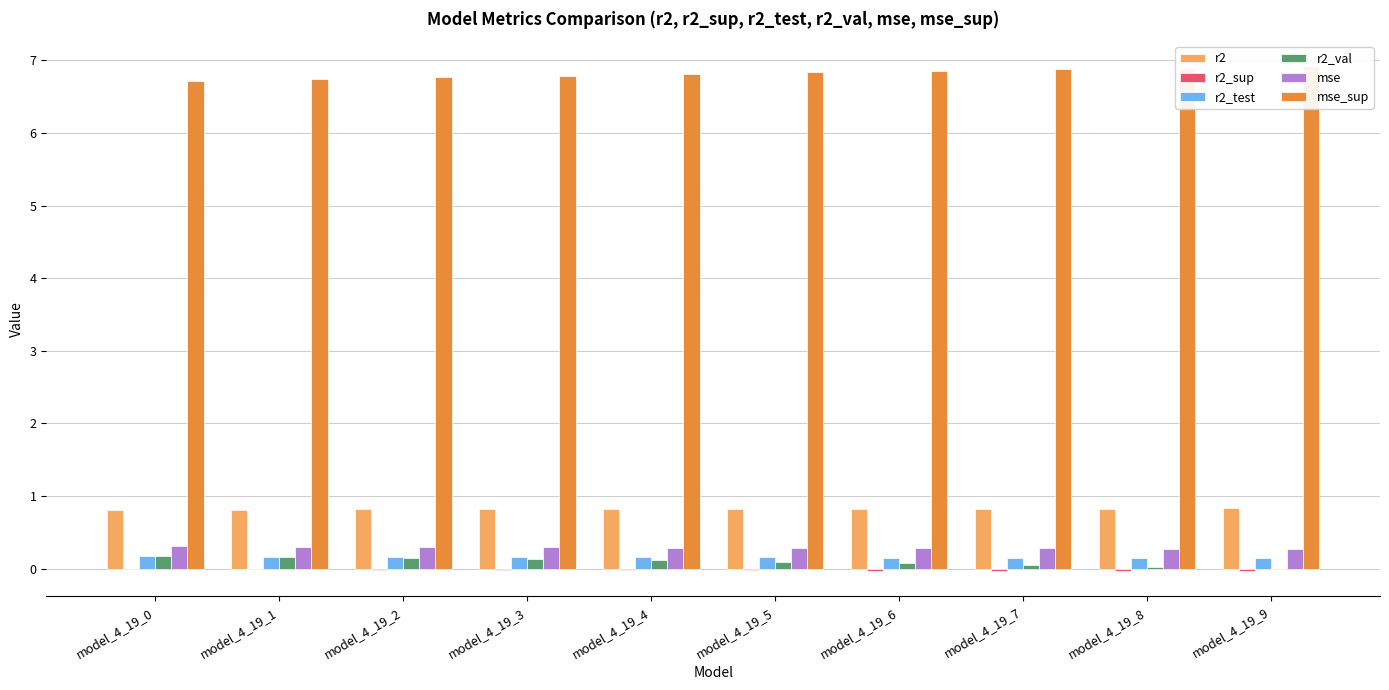

Reading left to right, list all the values displayed in this chart.

r2: model_4_19_0=0.8	model_4_19_1=0.8	model_4_19_2=0.8	model_4_19_3=0.8	model_4_19_4=0.8	model_4_19_5=0.8	model_4_19_6=0.8	model_4_19_7=0.8	model_4_19_8=0.8	model_4_19_9=0.8
r2_sup: model_4_19_0=-0.0	model_4_19_1=-0.0	model_4_19_2=-0.0	model_4_19_3=-0.0	model_4_19_4=-0.0	model_4_19_5=-0.0	model_4_19_6=-0.0	model_4_19_7=-0.0	model_4_19_8=-0.0	model_4_19_9=-0.0
r2_test: model_4_19_0=0.2	model_4_19_1=0.2	model_4_19_2=0.2	model_4_19_3=0.2	model_4_19_4=0.2	model_4_19_5=0.2	model_4_19_6=0.2	model_4_19_7=0.2	model_4_19_8=0.1	model_4_19_9=0.1
r2_val: model_4_19_0=0.2	model_4_19_1=0.2	model_4_19_2=0.2	model_4_19_3=0.1	model_4_19_4=0.1	model_4_19_5=0.1	model_4_19_6=0.1	model_4_19_7=0.1	model_4_19_8=0.0	model_4_19_9=0.0
mse: model_4_19_0=0.3	model_4_19_1=0.3	model_4_19_2=0.3	model_4_19_3=0.3	model_4_19_4=0.3	model_4_19_5=0.3	model_4_19_6=0.3	model_4_19_7=0.3	model_4_19_8=0.3	model_4_19_9=0.3
mse_sup: model_4_19_0=6.7	model_4_19_1=6.7	model_4_19_2=6.8	model_4_19_3=6.8	model_4_19_4=6.8	model_4_19_5=6.8	model_4_19_6=6.9	model_4_19_7=6.9	model_4_19_8=6.9	model_4_19_9=6.9